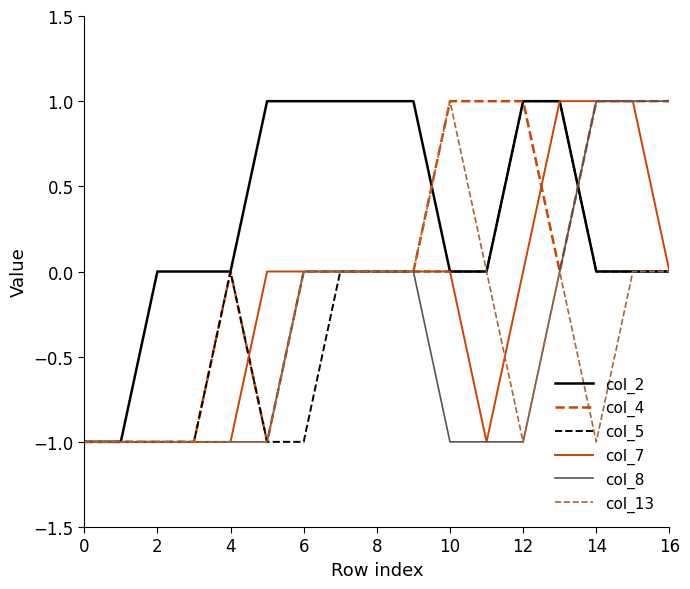

How many lines are shown in the chart?

6